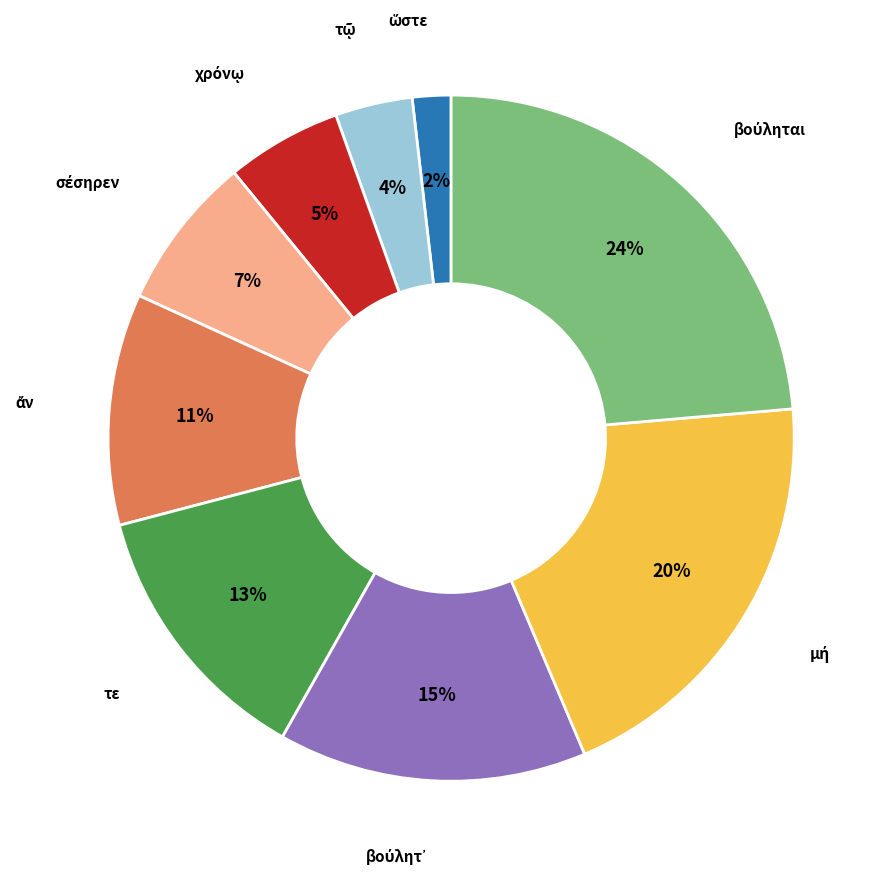

Is there any slice that represents more than half of the pie?

No